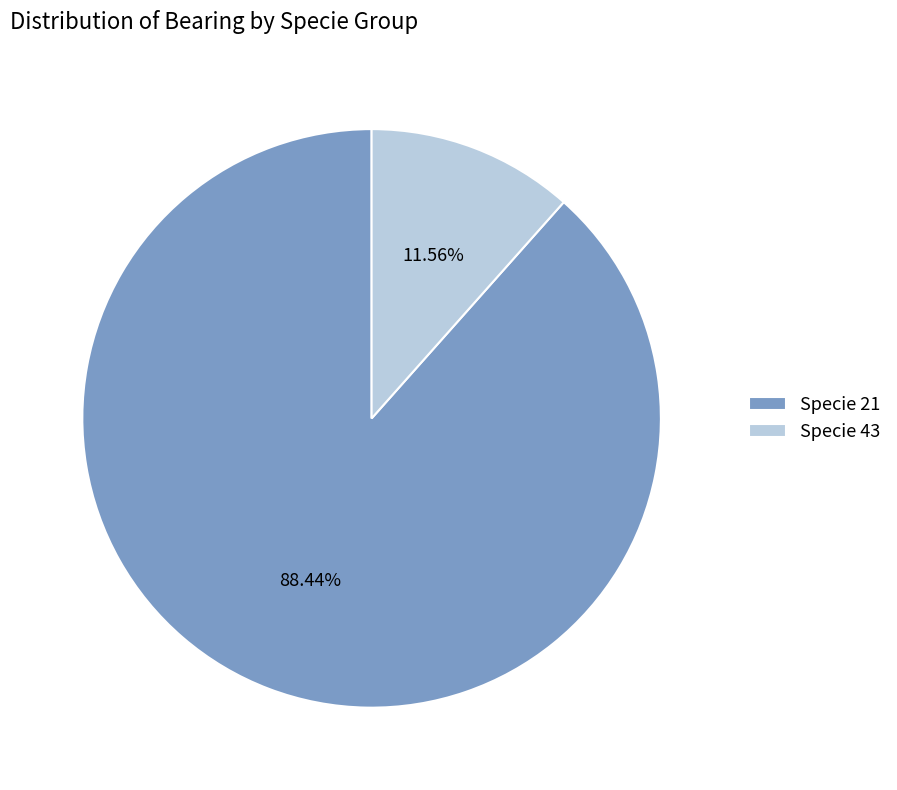

Does any single category account for the majority?

Yes